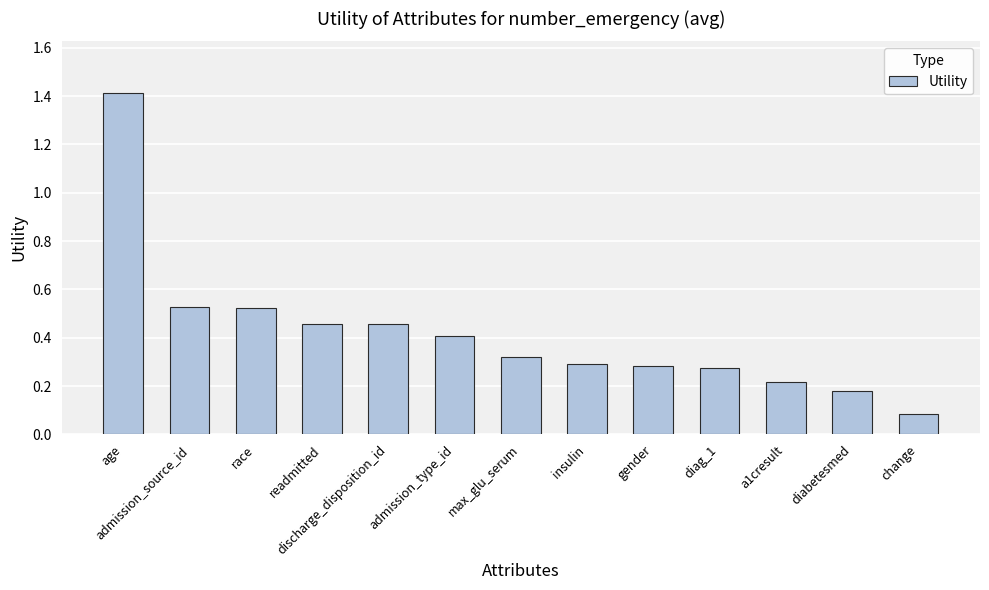

Which category has the highest value across all series?

age